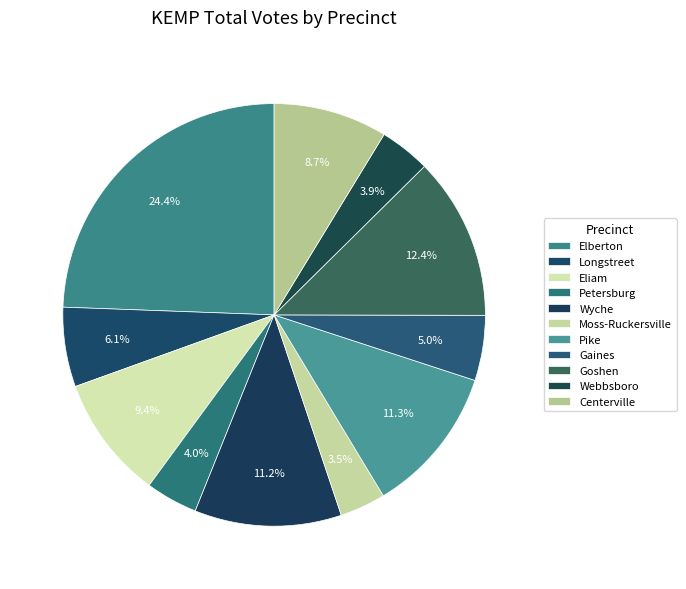

Does any single category account for the majority?

No